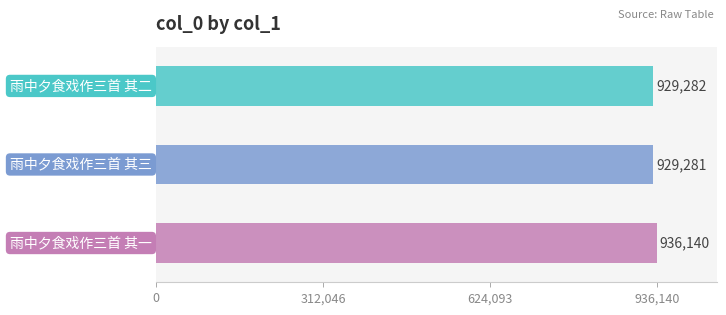

Reading left to right, list all the values displayed in this chart.

雨中夕食戏作三首 其二=929282	雨中夕食戏作三首 其三=929281	雨中夕食戏作三首 其一=936140